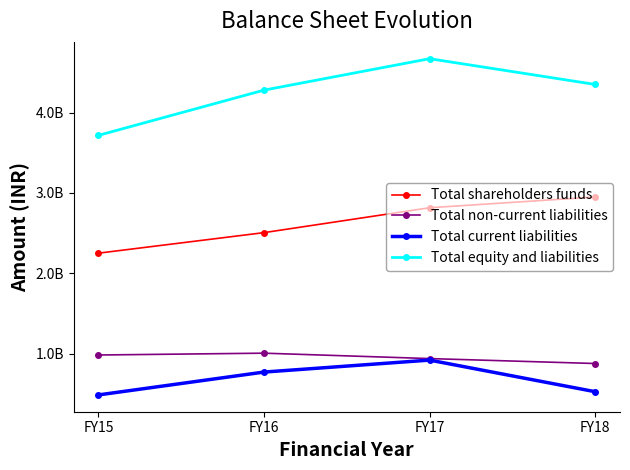

What are all the series names shown in the legend?

Total shareholders funds, Total non-current liabilities, Total current liabilities, Total equity and liabilities